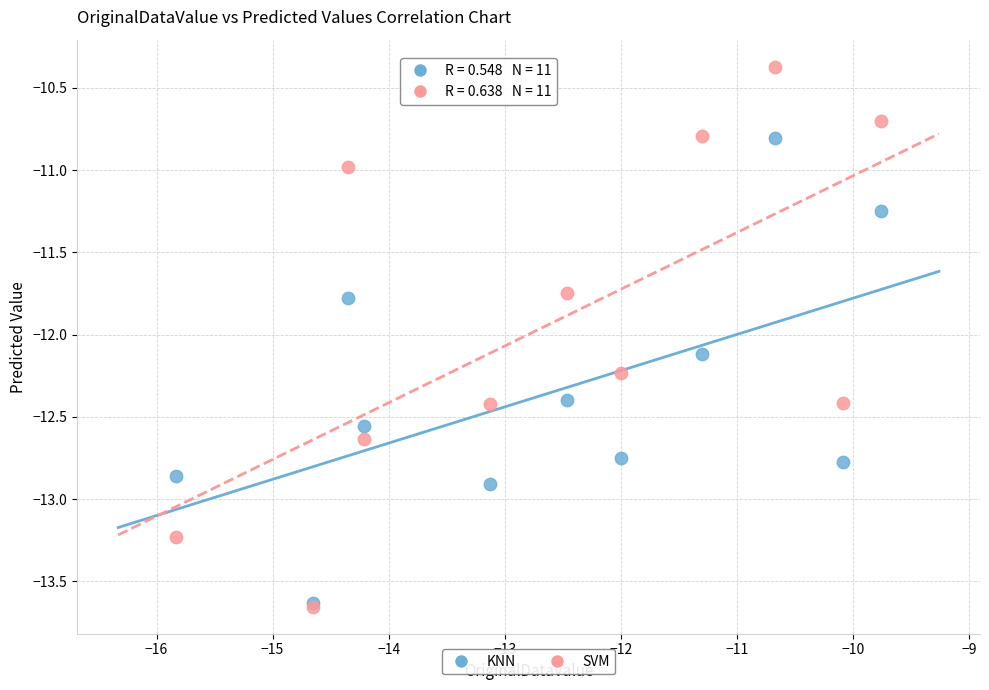

Across all series, what Y value is closest to -12?

-12.1